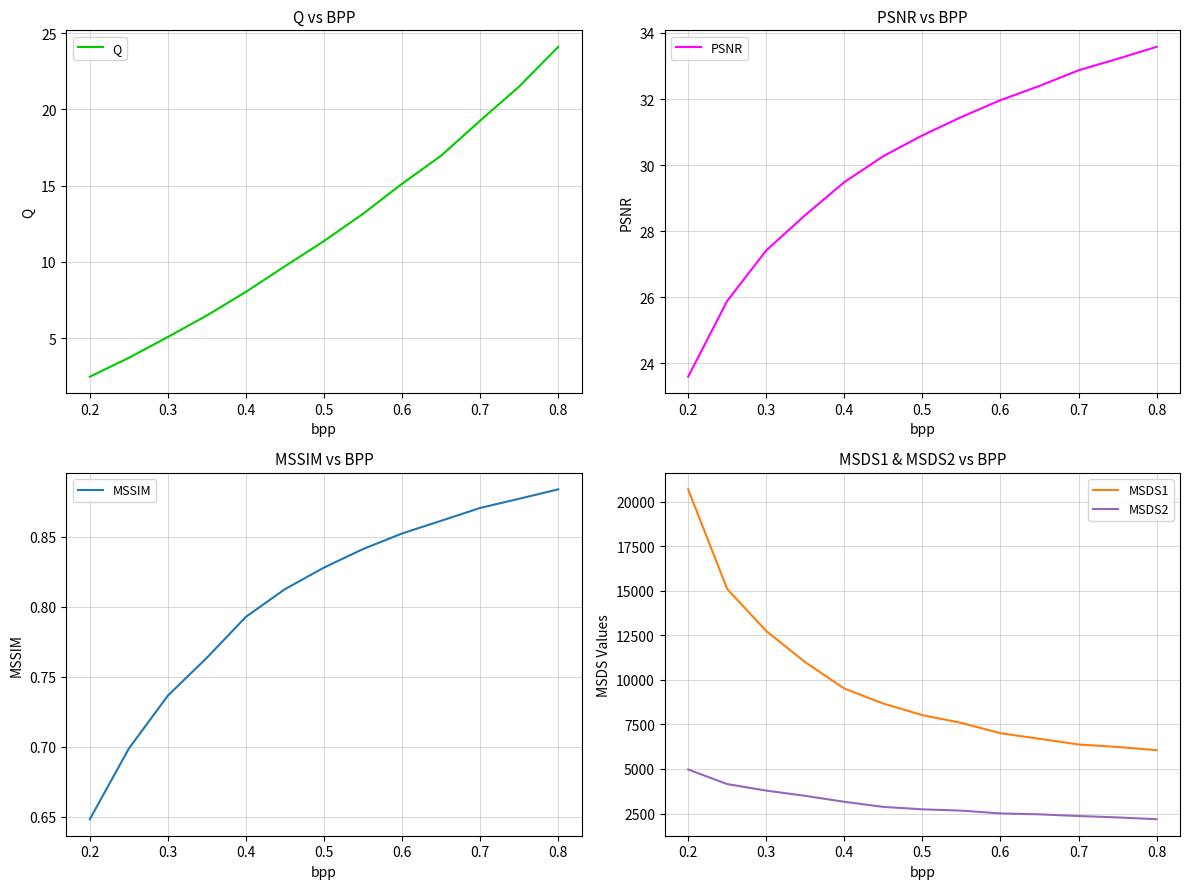

The value of MSSIM at 0.3 is 1.1. True or false?

False